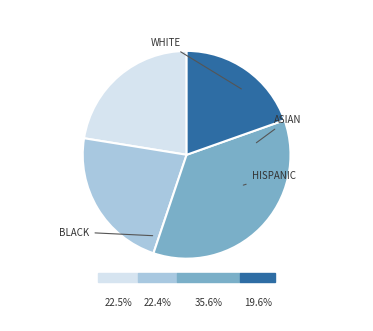

Approximately how many times larger is the value at BLACK compared to WHITE?

1.0